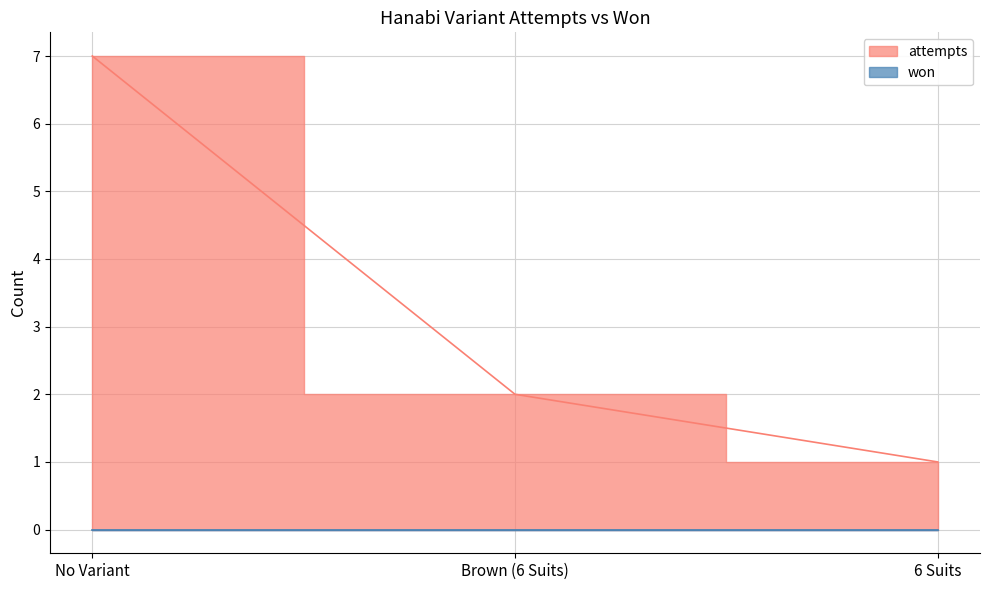

Reading right to left, list all the values displayed in this chart.

1	2	7